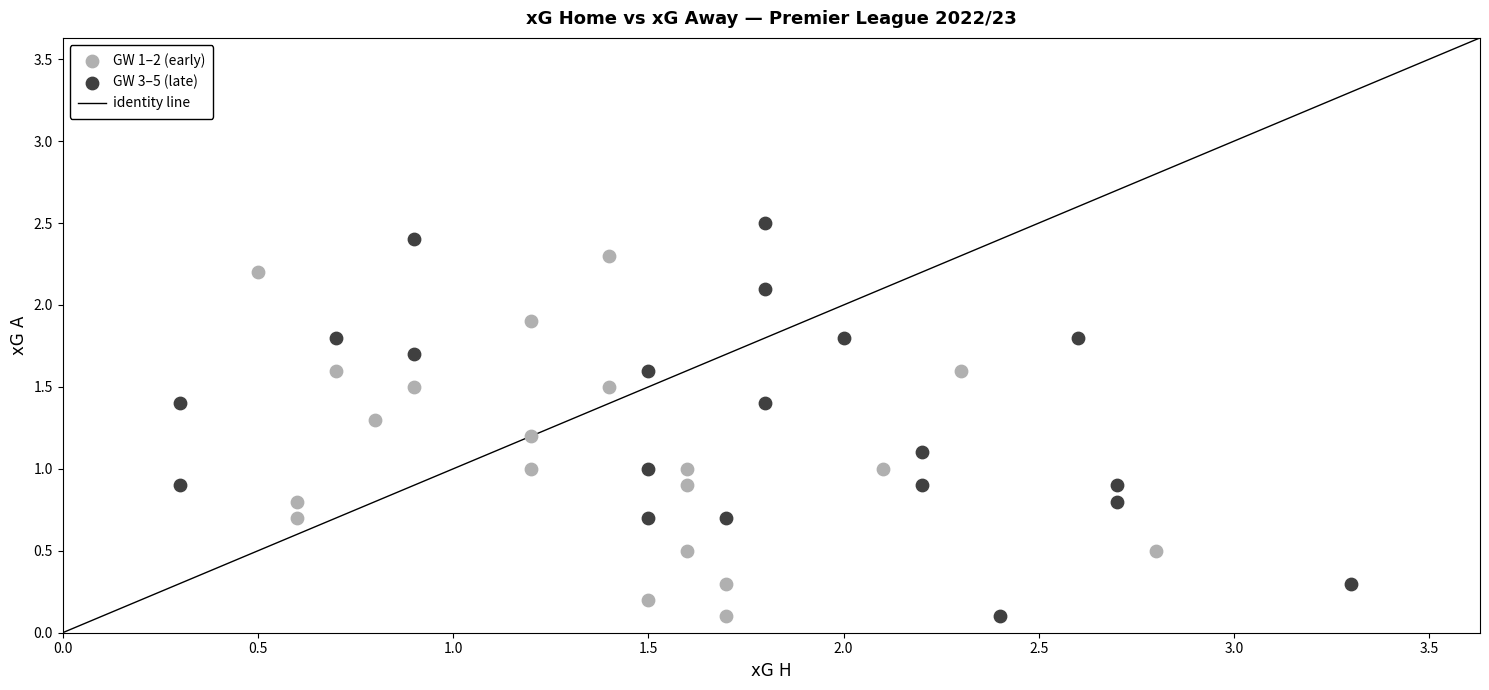

Which series reaches the maximum Y coordinate?

GW 3–5 (late)